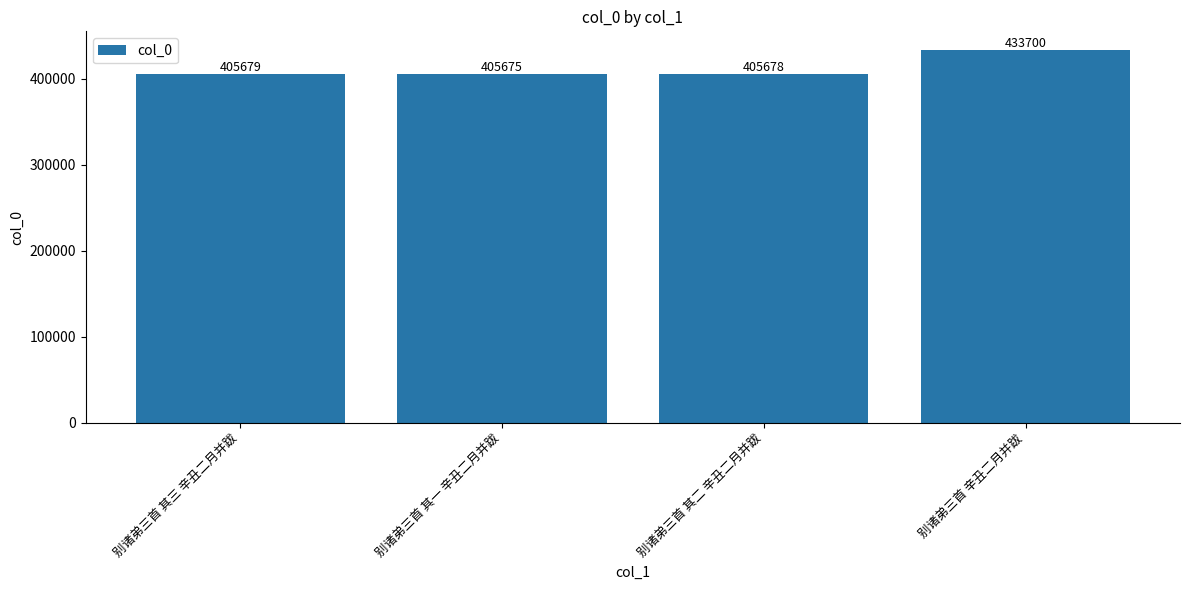

List the labels in order of value, largest first.

别诸弟三首 辛丑二月并跋, 别诸弟三首 其三 辛丑二月并跋, 别诸弟三首 其二 辛丑二月并跋, 别诸弟三首 其一 辛丑二月并跋